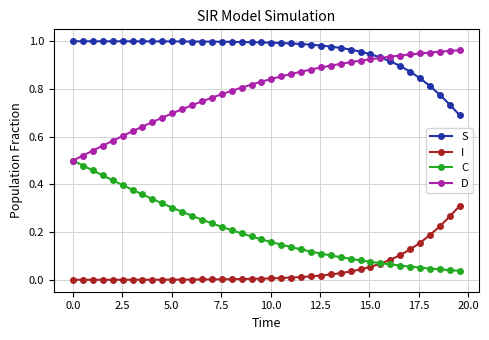

True or false: I and S intersect in this chart.

False